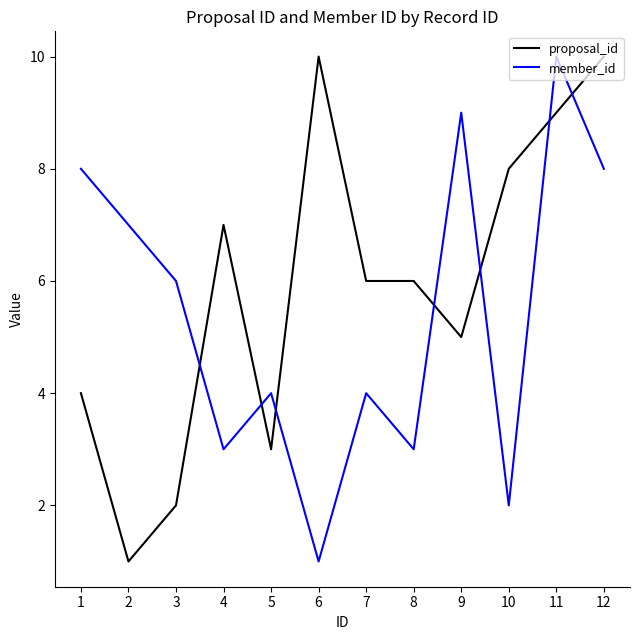

Reading left to right, what are all the values shown in this chart?

proposal_id: 4	1	2	7	3	10	6	6	5	8	9	10
member_id: 8	7	6	3	4	1	4	3	9	2	10	8